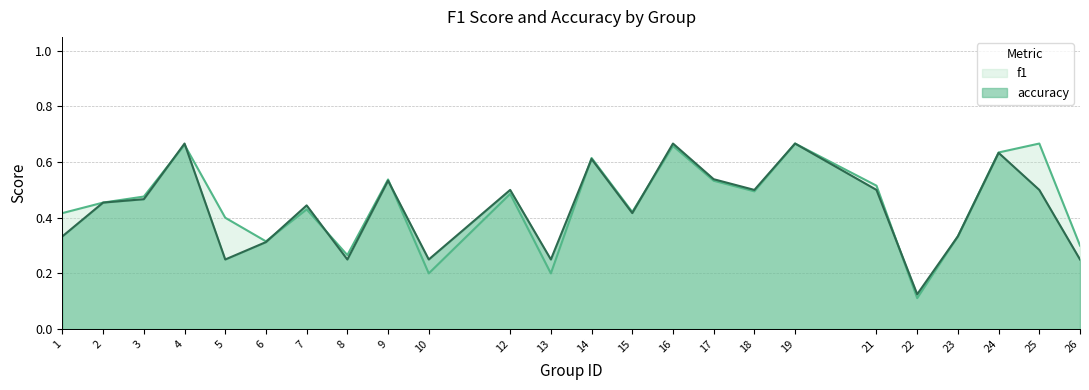

Which series changed the most between 8 and 17?

accuracy